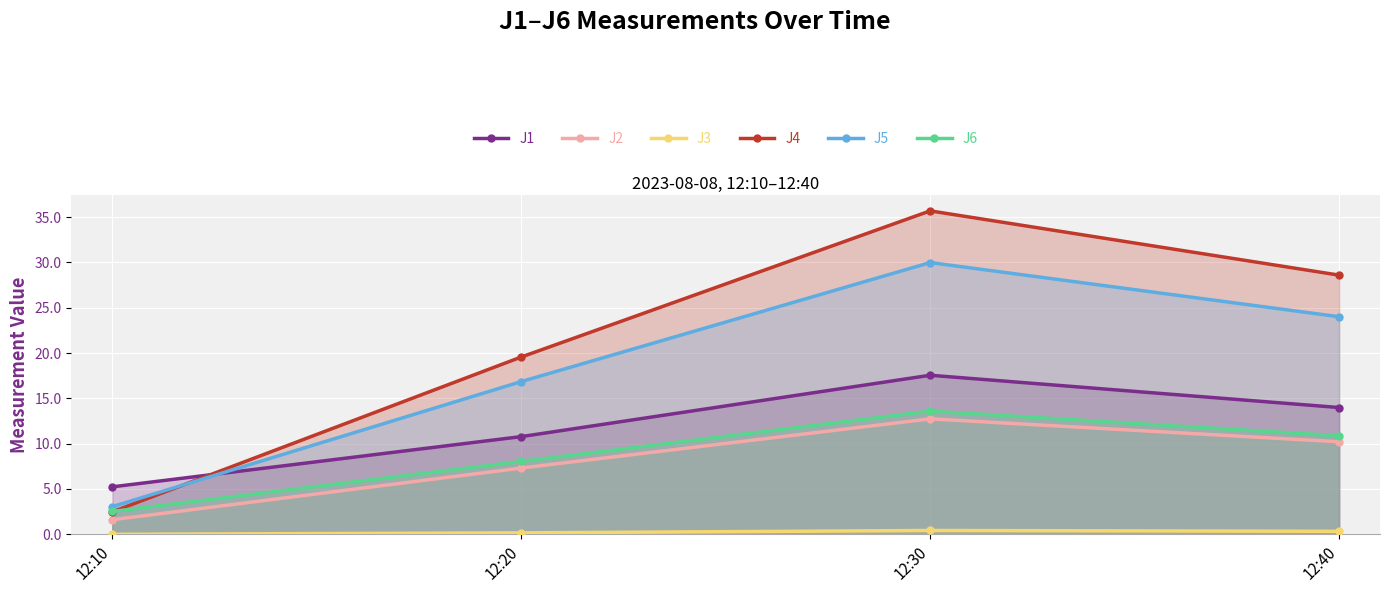

Which series changed the most between 12:10 and 12:40?

J4